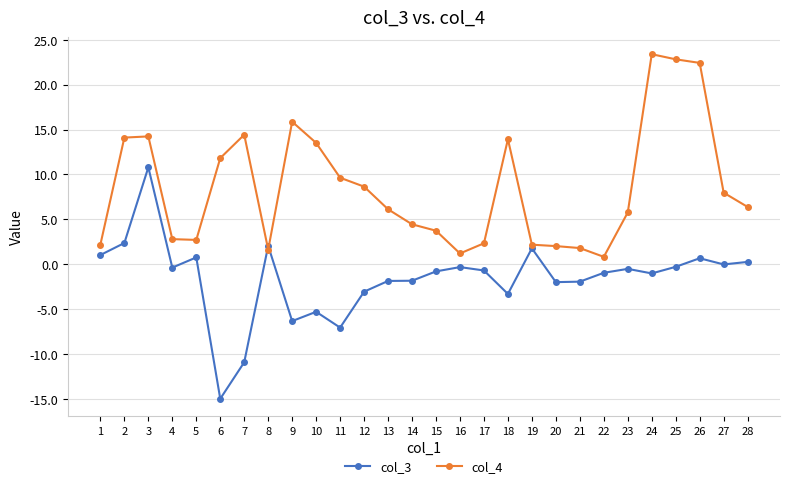

Where is the first local minimum for col_3?

4